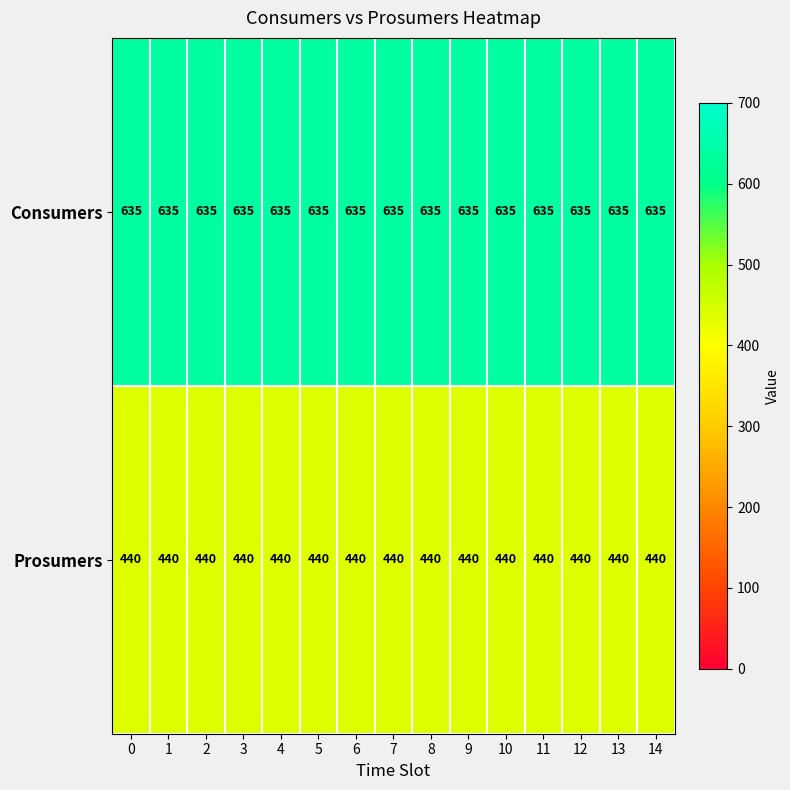

What is the sum of all Consumers values?

9525